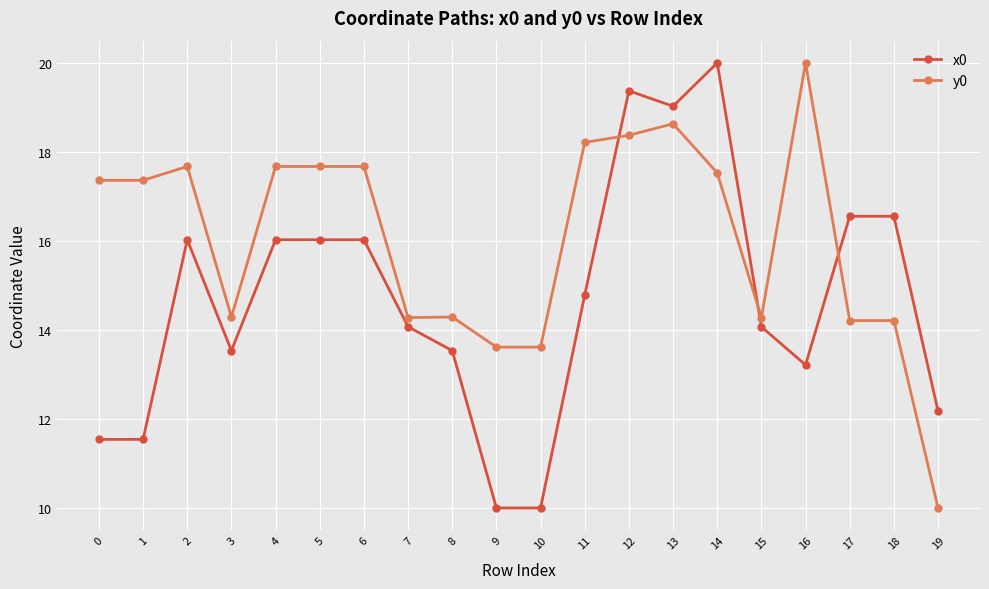

What is the approximate value of y0 at 10?

13.6